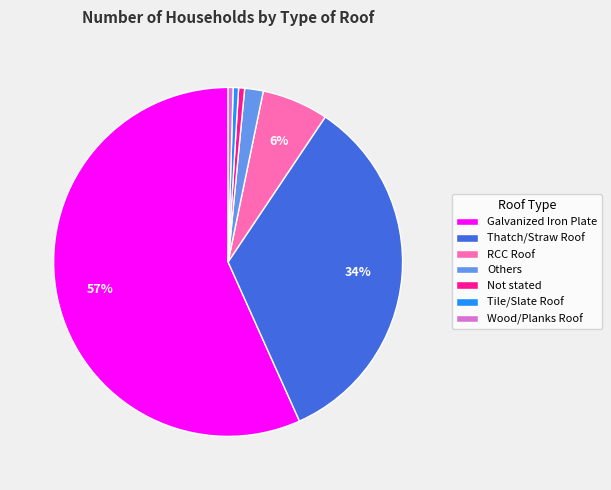

Which has a higher value, Tile/Slate Roof or Galvanized Iron Plate?

Galvanized Iron Plate